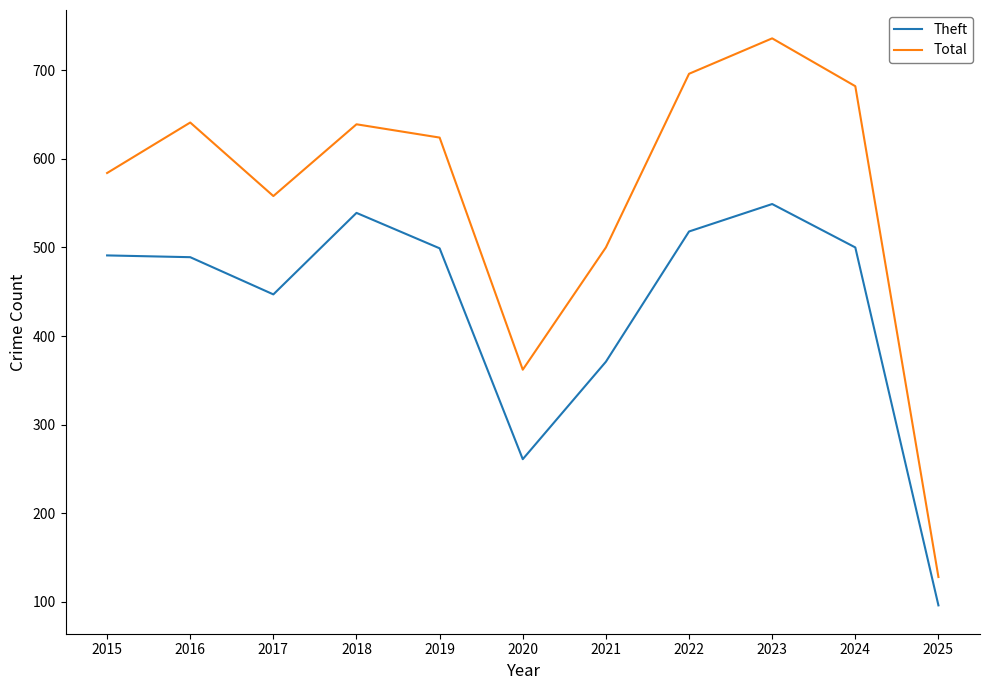

True or false: Theft and Total cross at least once.

False